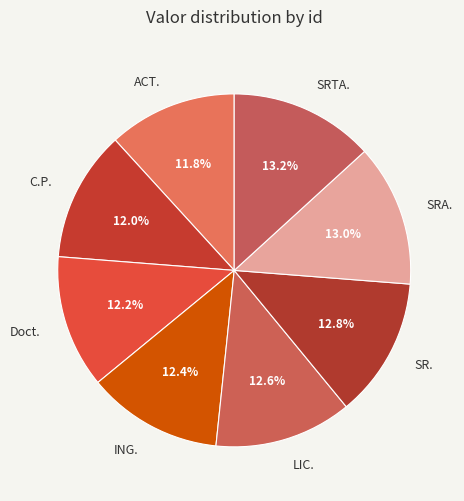

To the nearest percent, what is the average slice percentage?

12%